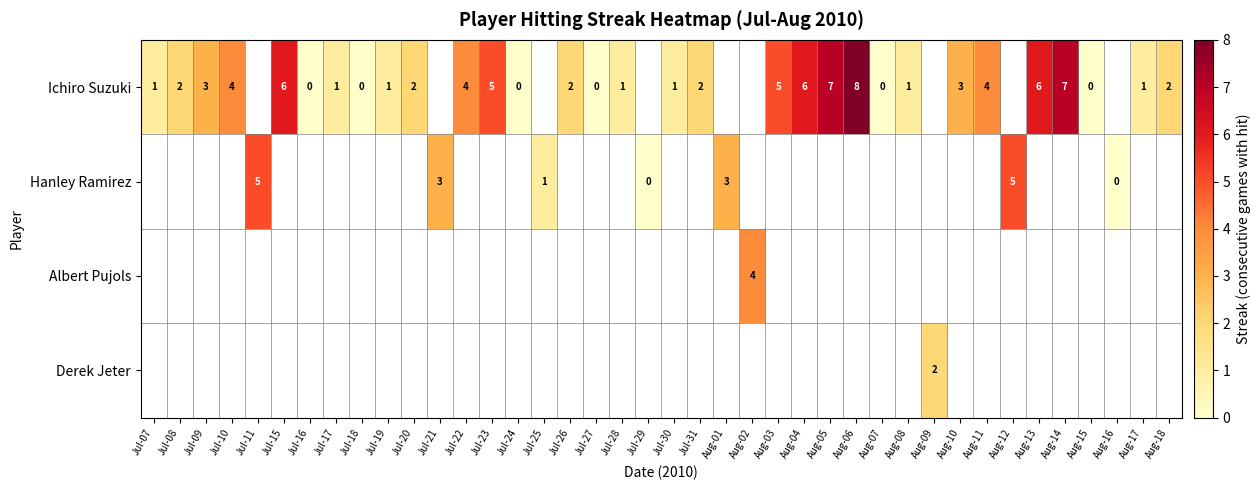

Which category has the lowest value across all series?

Jul-16